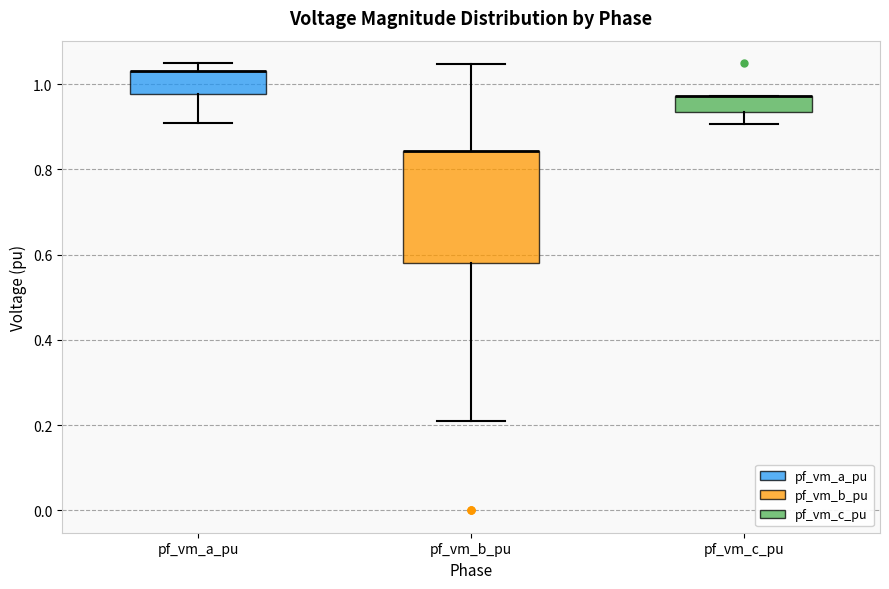

Which box is the tallest, from its lower edge to its upper edge?

pf_vm_b_pu